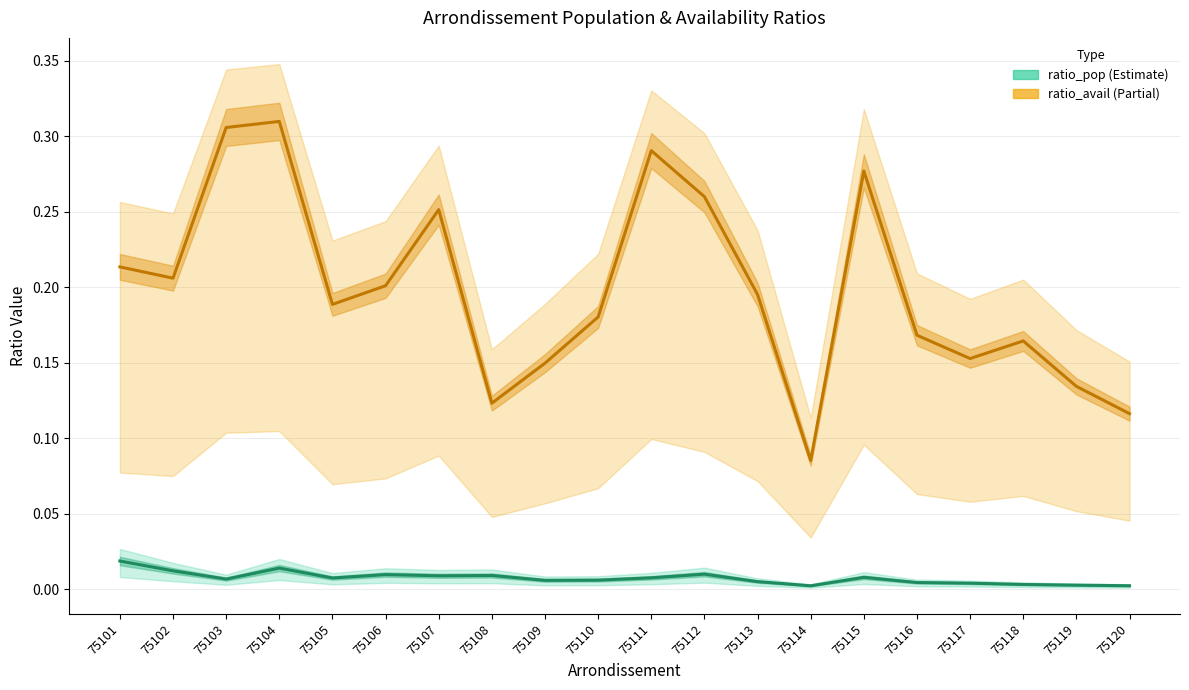

Where is ratio_pop nearest to the value 0?

75114